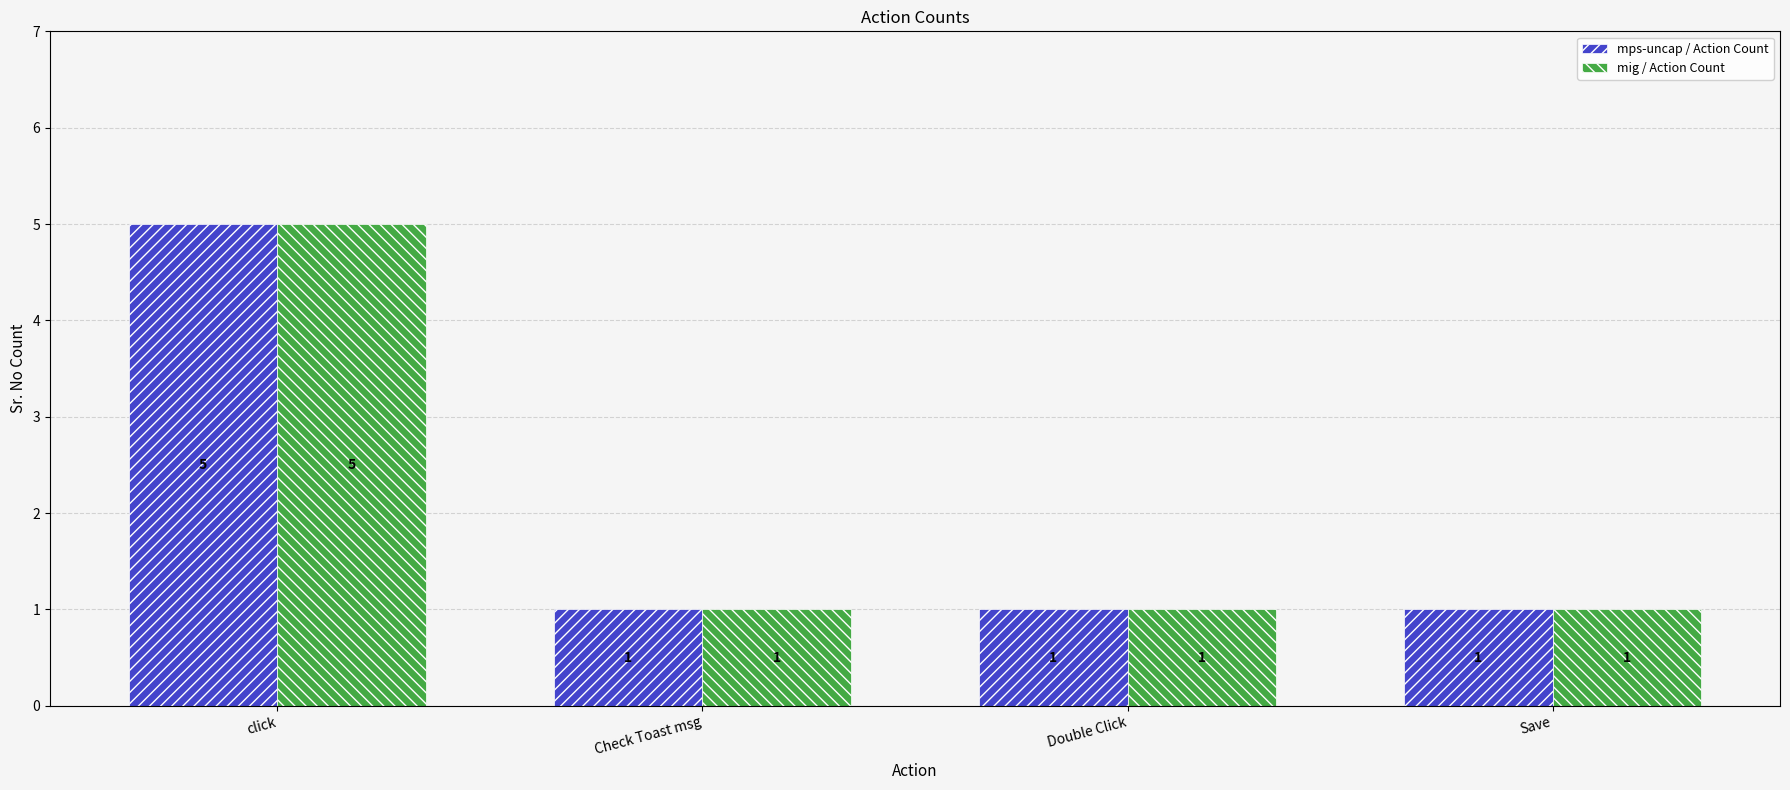

Reading left to right, transcribe all the data shown in this chart.

mps-uncap / Action Count: 5	1	1	1
mig / Action Count: 5	1	1	1